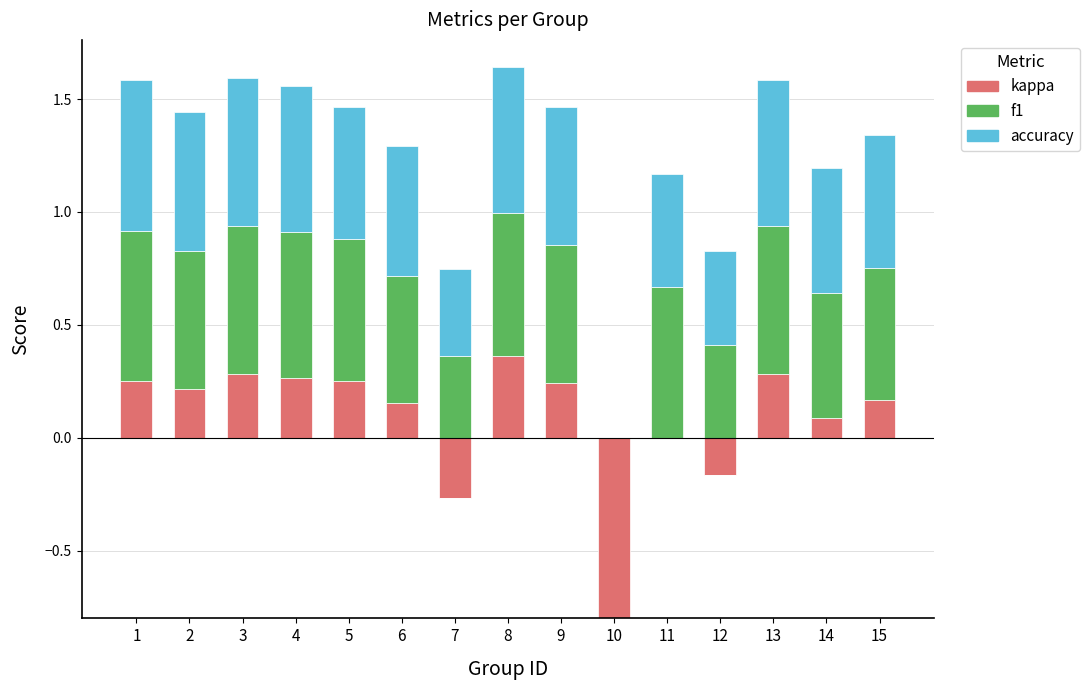

What is the sum of the accuracy values at 6 and 14?

1.1